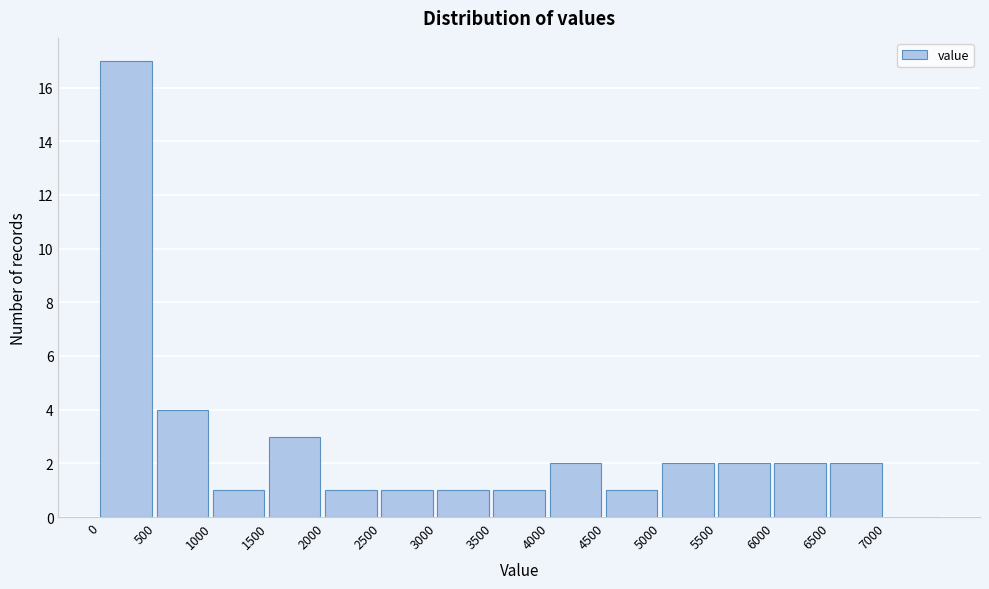

Over which range of the x-axis is the bar tallest?

0 to 500